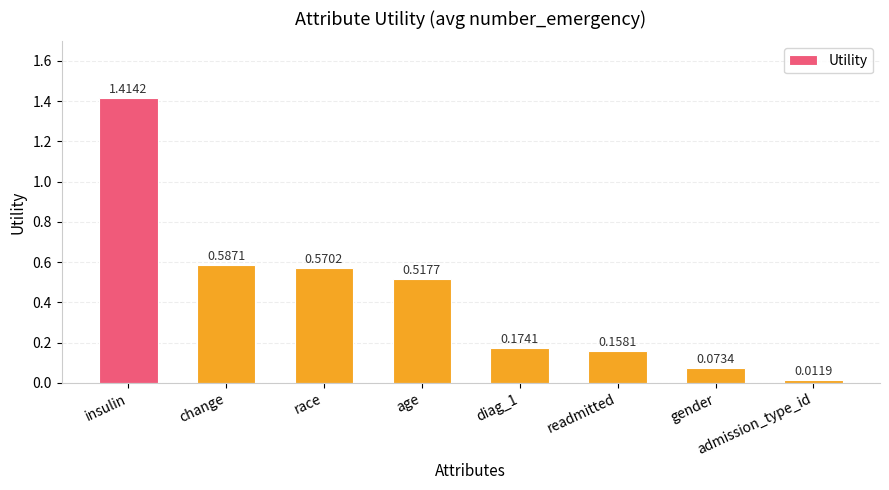

How many data points does each series have?

8